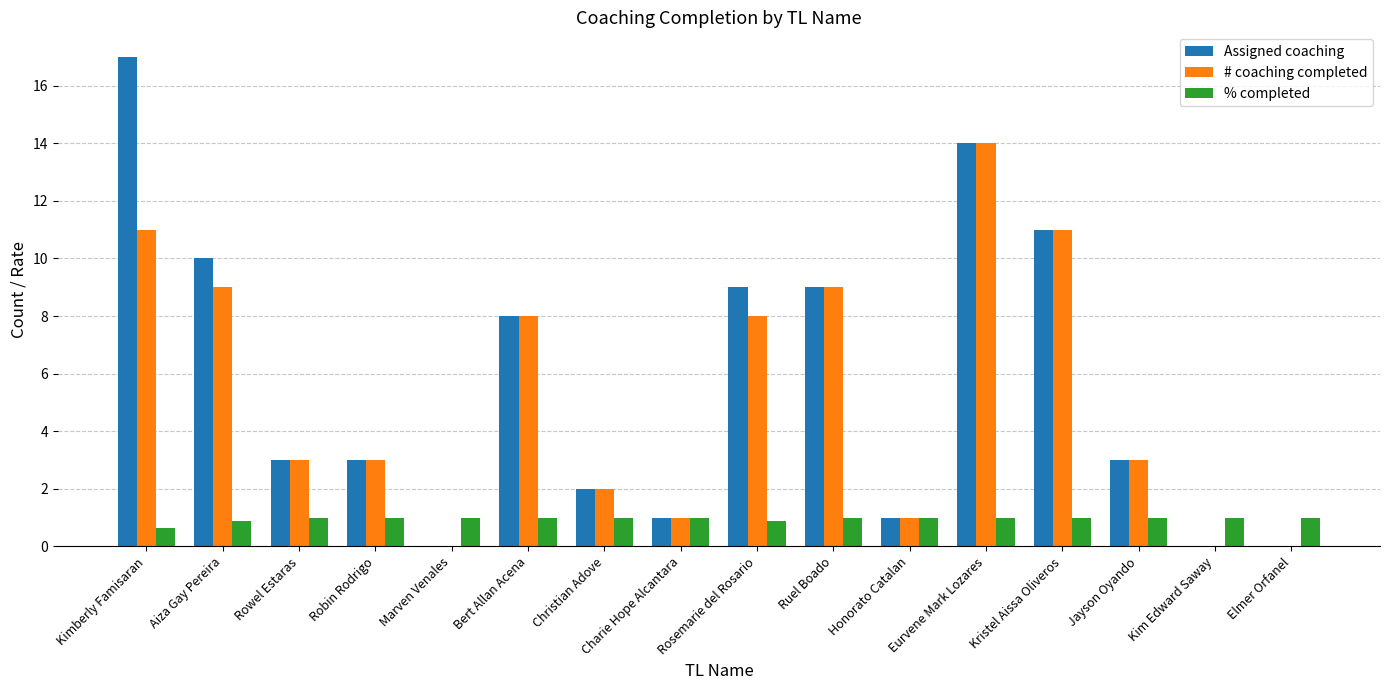

Is it true that % completed equals 1.7 at Charie Hope Alcantara?

False